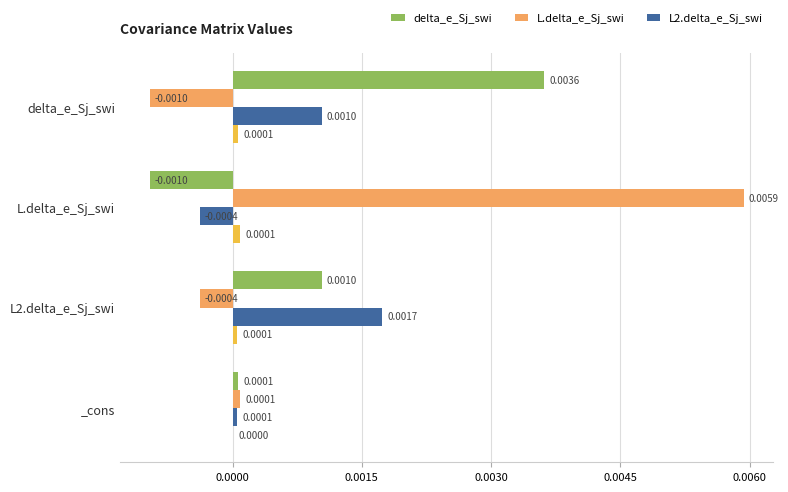

List the labels in order of L2.delta_e_Sj_swi value, largest first.

L2.delta_e_Sj_swi, delta_e_Sj_swi, _cons, L.delta_e_Sj_swi